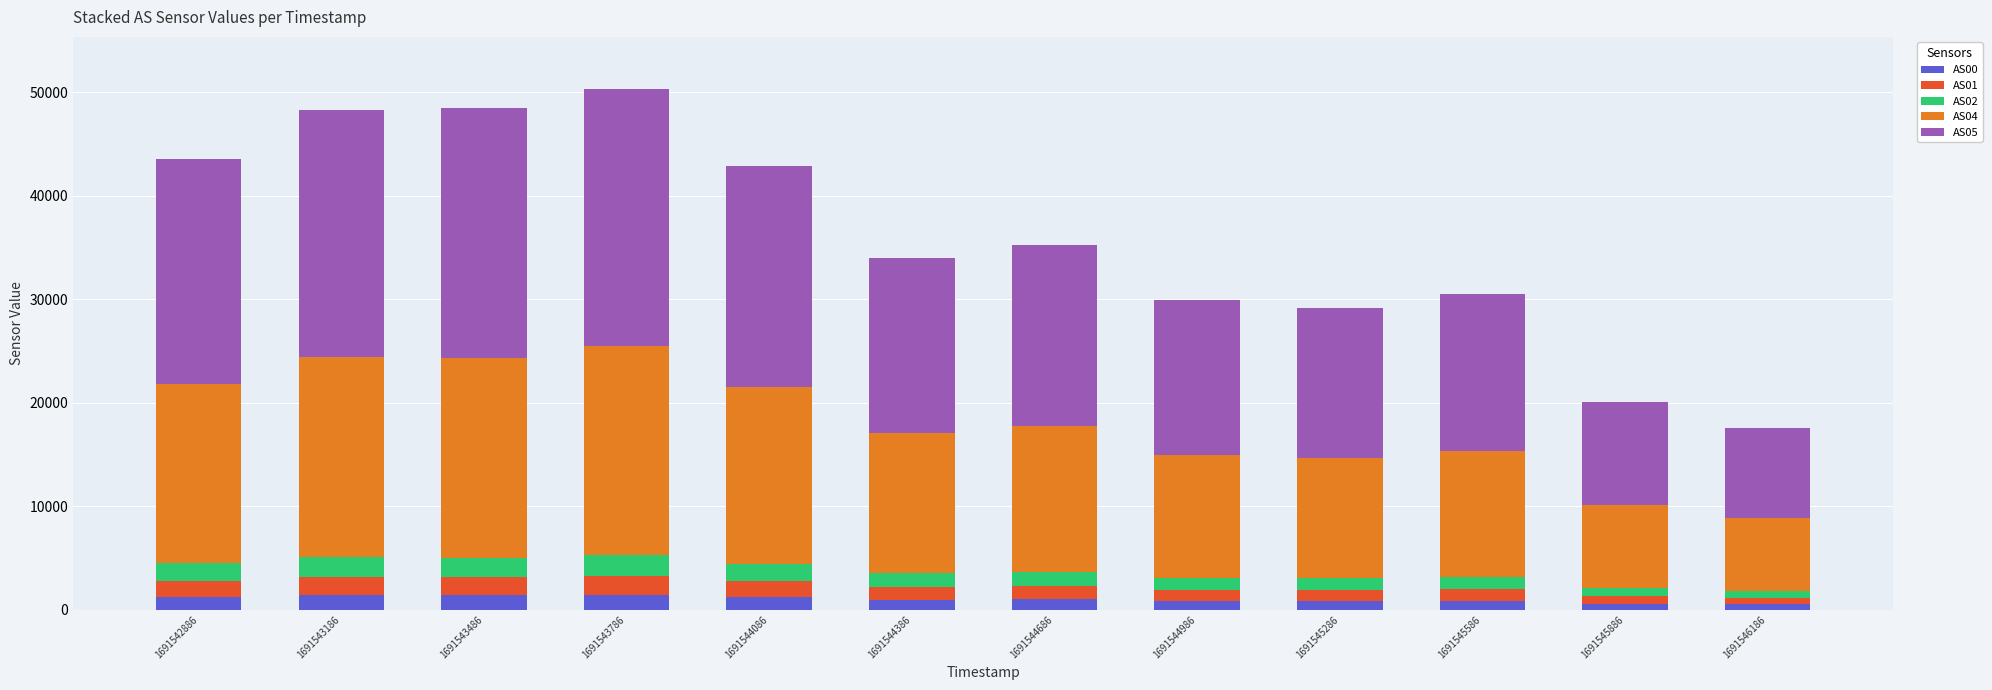

Are the bars horizontal?

No